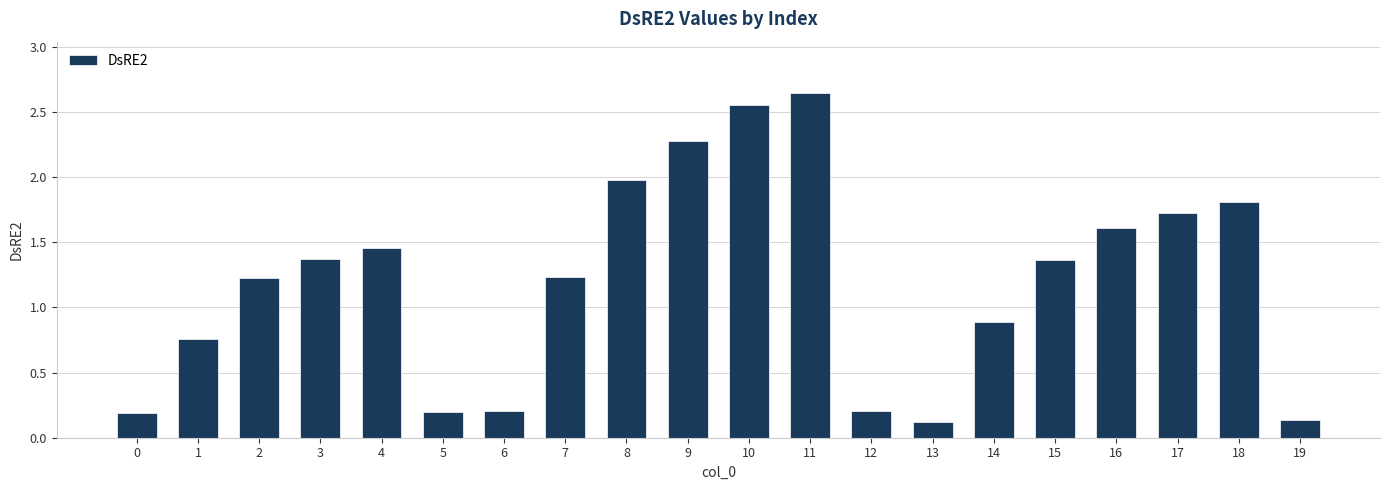

True or false: the data shows 1.2 at 2.

True